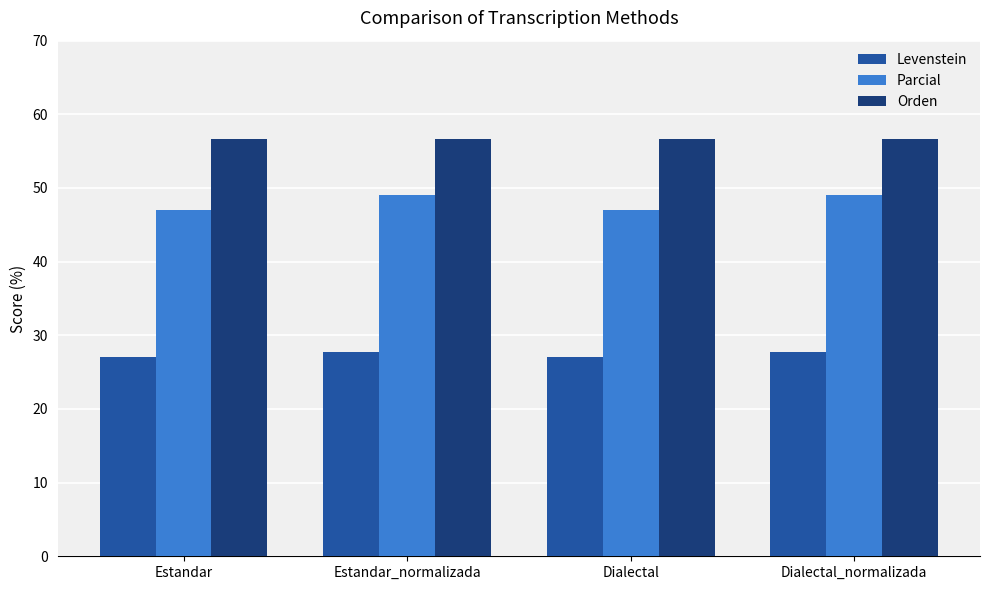

Which series has the largest range (max minus min)?

Parcial